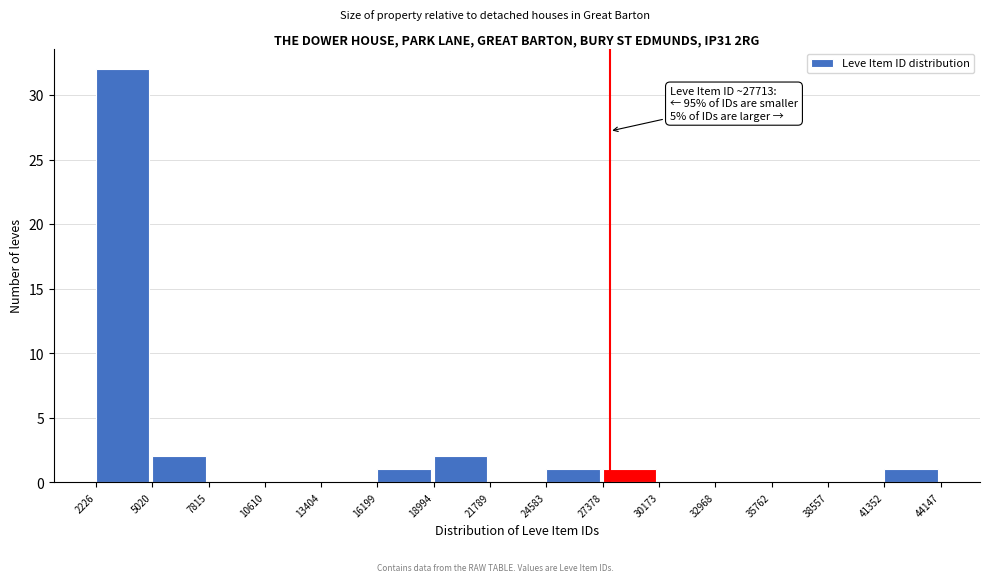

Which range on the x-axis has the tallest bar?

2226 to 5020